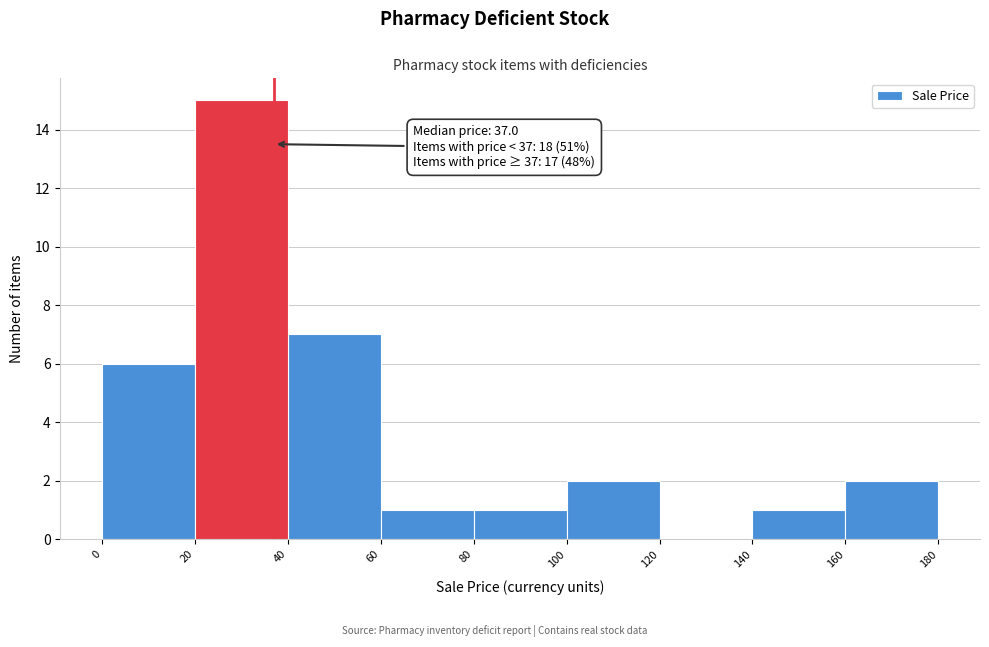

Which range on the x-axis has the tallest bar?

20 to 40